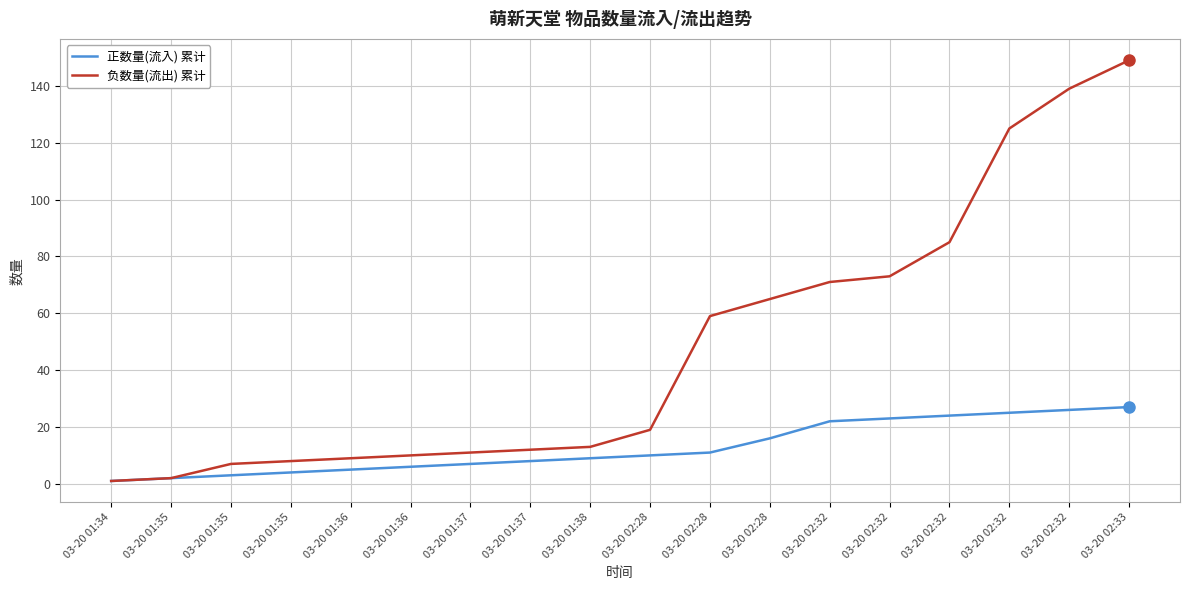

Is this an area chart (filled region under the line)?

No